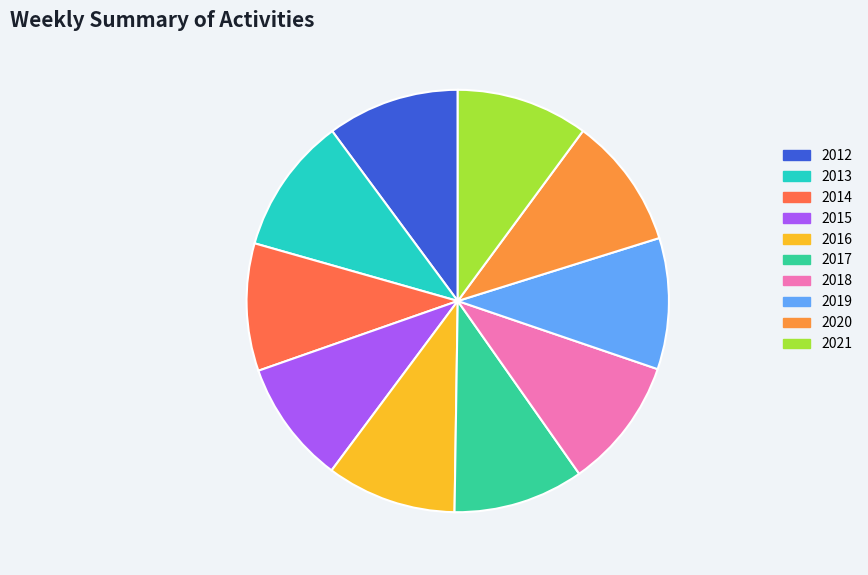

What is the ratio of the value at 2014 to the value at 2018?

1.0